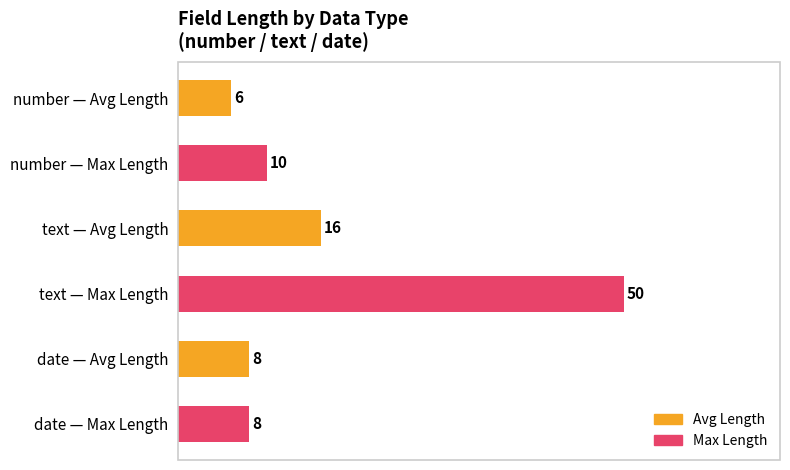

What are all the series names shown in the legend?

Avg Length, Max Length